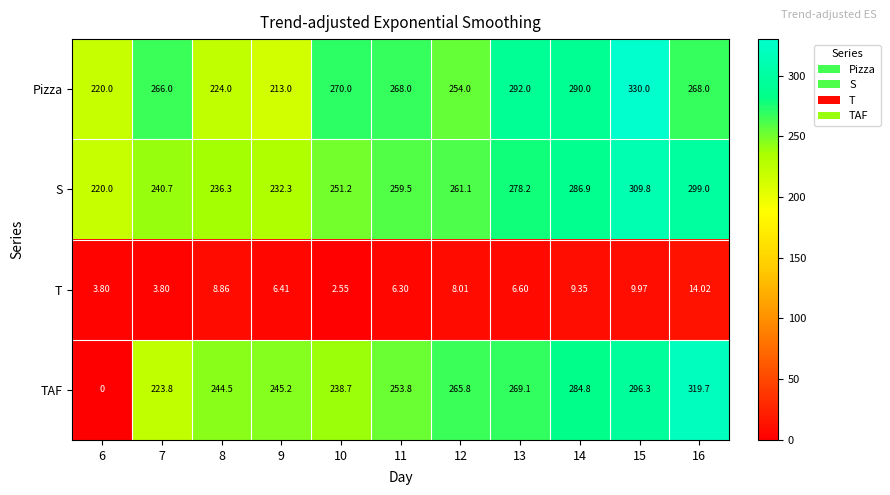

Is the value of T at 7 greater than the value of Pizza at 9?

No